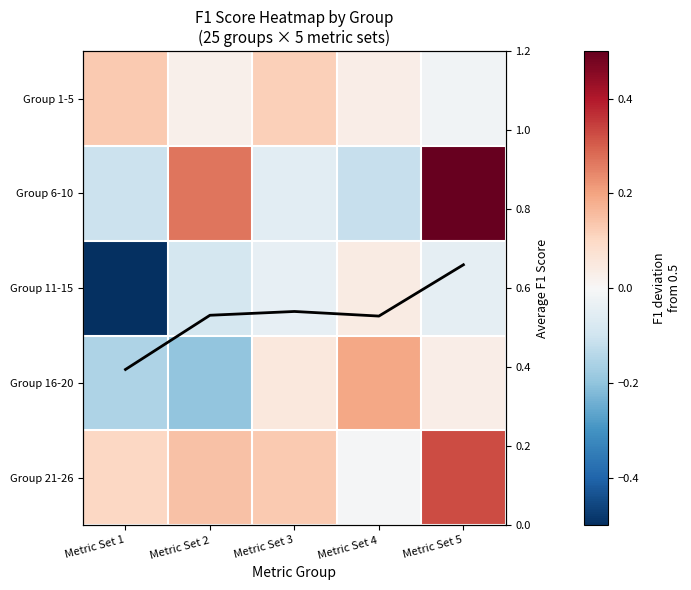

How many categories are shown in the chart?

5